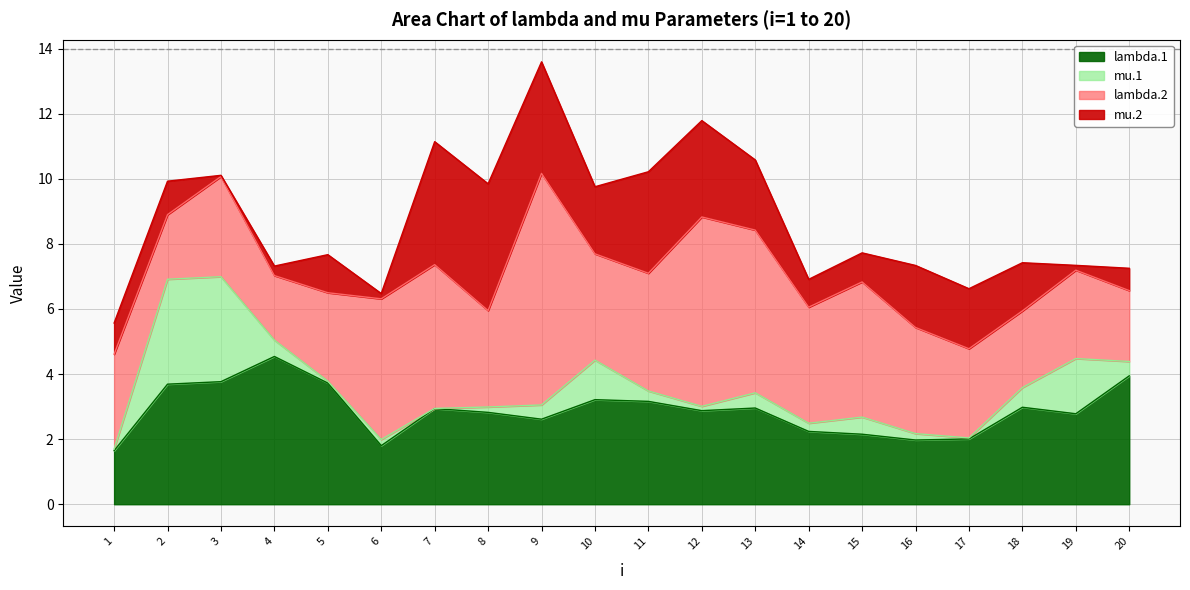

What is the difference between the maximum and minimum values in the lambda.1 series?

2.9